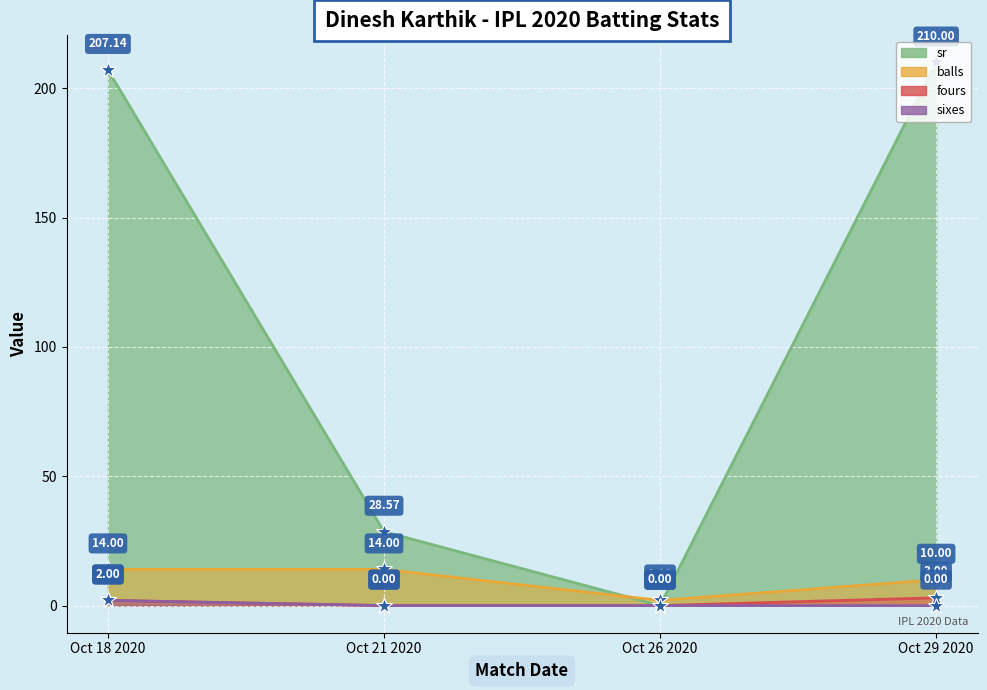

True or false: sixes has a value of -1.0 at Oct 29 2020.

False